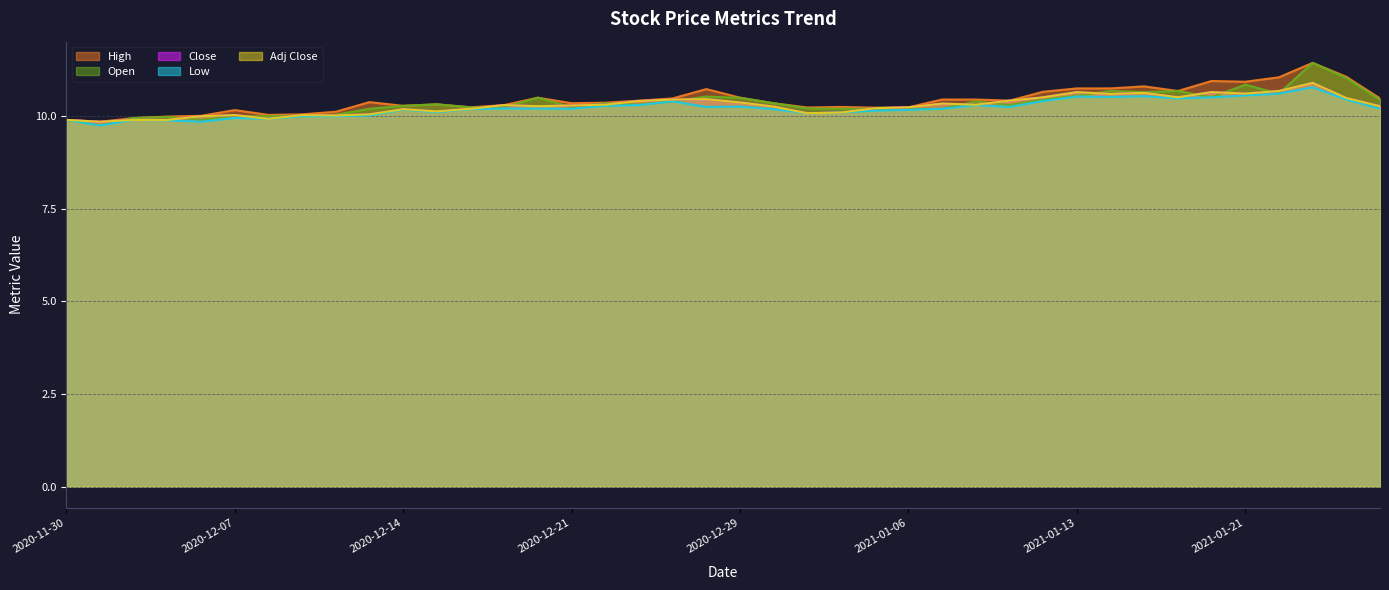

Reading right to left, extract all data points from this chart.

High: 2021-01-27=10.5	2021-01-26=11.1	2021-01-25=11.4	2021-01-22=11.1	2021-01-21=10.9	2021-01-20=10.9	2021-01-19=10.7	2021-01-15=10.8	2021-01-14=10.8	2021-01-13=10.8	2021-01-12=10.7	2021-01-11=10.4	2021-01-08=10.4	2021-01-07=10.4	2021-01-06=10.2	2021-01-05=10.2	2021-01-04=10.2	2020-12-31=10.2	2020-12-30=10.3	2020-12-29=10.5	2020-12-28=10.7	2020-12-24=10.5	2020-12-23=10.4	2020-12-22=10.4	2020-12-21=10.3	2020-12-18=10.5	2020-12-17=10.3	2020-12-16=10.2	2020-12-15=10.3	2020-12-14=10.3	2020-12-11=10.4	2020-12-10=10.1	2020-12-09=10.1	2020-12-08=10.0	2020-12-07=10.2	2020-12-04=10.0	2020-12-03=10.0	2020-12-02=9.9	2020-12-01=9.8	2020-11-30=9.9
Open: 2021-01-27=10.4	2021-01-26=11.0	2021-01-25=11.4	2021-01-22=10.6	2021-01-21=10.8	2021-01-20=10.5	2021-01-19=10.7	2021-01-15=10.7	2021-01-14=10.7	2021-01-13=10.6	2021-01-12=10.4	2021-01-11=10.3	2021-01-08=10.4	2021-01-07=10.2	2021-01-06=10.2	2021-01-05=10.2	2021-01-04=10.2	2020-12-31=10.2	2020-12-30=10.3	2020-12-29=10.5	2020-12-28=10.5	2020-12-24=10.4	2020-12-23=10.3	2020-12-22=10.3	2020-12-21=10.2	2020-12-18=10.5	2020-12-17=10.2	2020-12-16=10.2	2020-12-15=10.3	2020-12-14=10.3	2020-12-11=10.2	2020-12-10=10.0	2020-12-09=10.0	2020-12-08=10.0	2020-12-07=10.0	2020-12-04=9.9	2020-12-03=10.0	2020-12-02=9.9	2020-12-01=9.8	2020-11-30=9.9
Close: 2021-01-27=10.3	2021-01-26=10.5	2021-01-25=10.9	2021-01-22=10.7	2021-01-21=10.6	2021-01-20=10.7	2021-01-19=10.5	2021-01-15=10.6	2021-01-14=10.6	2021-01-13=10.7	2021-01-12=10.5	2021-01-11=10.4	2021-01-08=10.3	2021-01-07=10.3	2021-01-06=10.2	2021-01-05=10.2	2021-01-04=10.1	2020-12-31=10.1	2020-12-30=10.3	2020-12-29=10.4	2020-12-28=10.5	2020-12-24=10.4	2020-12-23=10.4	2020-12-22=10.3	2020-12-21=10.3	2020-12-18=10.3	2020-12-17=10.3	2020-12-16=10.2	2020-12-15=10.1	2020-12-14=10.2	2020-12-11=10.1	2020-12-10=10.0	2020-12-09=10.0	2020-12-08=9.9	2020-12-07=10.0	2020-12-04=10.0	2020-12-03=9.9	2020-12-02=9.9	2020-12-01=9.8	2020-11-30=9.9
Low: 2021-01-27=10.2	2021-01-26=10.4	2021-01-25=10.8	2021-01-22=10.6	2021-01-21=10.6	2021-01-20=10.5	2021-01-19=10.5	2021-01-15=10.5	2021-01-14=10.5	2021-01-13=10.5	2021-01-12=10.4	2021-01-11=10.2	2021-01-08=10.3	2021-01-07=10.2	2021-01-06=10.2	2021-01-05=10.2	2021-01-04=10.1	2020-12-31=10.1	2020-12-30=10.2	2020-12-29=10.3	2020-12-28=10.2	2020-12-24=10.4	2020-12-23=10.3	2020-12-22=10.3	2020-12-21=10.2	2020-12-18=10.2	2020-12-17=10.2	2020-12-16=10.2	2020-12-15=10.1	2020-12-14=10.2	2020-12-11=10.0	2020-12-10=10.0	2020-12-09=10.0	2020-12-08=9.9	2020-12-07=9.9	2020-12-04=9.8	2020-12-03=9.9	2020-12-02=9.9	2020-12-01=9.8	2020-11-30=9.9
Adj Close: 2021-01-27=10.3	2021-01-26=10.5	2021-01-25=10.9	2021-01-22=10.7	2021-01-21=10.6	2021-01-20=10.7	2021-01-19=10.5	2021-01-15=10.6	2021-01-14=10.6	2021-01-13=10.7	2021-01-12=10.5	2021-01-11=10.4	2021-01-08=10.3	2021-01-07=10.3	2021-01-06=10.2	2021-01-05=10.2	2021-01-04=10.1	2020-12-31=10.1	2020-12-30=10.3	2020-12-29=10.4	2020-12-28=10.5	2020-12-24=10.4	2020-12-23=10.4	2020-12-22=10.3	2020-12-21=10.3	2020-12-18=10.3	2020-12-17=10.3	2020-12-16=10.2	2020-12-15=10.1	2020-12-14=10.2	2020-12-11=10.1	2020-12-10=10.0	2020-12-09=10.0	2020-12-08=9.9	2020-12-07=10.0	2020-12-04=10.0	2020-12-03=9.9	2020-12-02=9.9	2020-12-01=9.8	2020-11-30=9.9